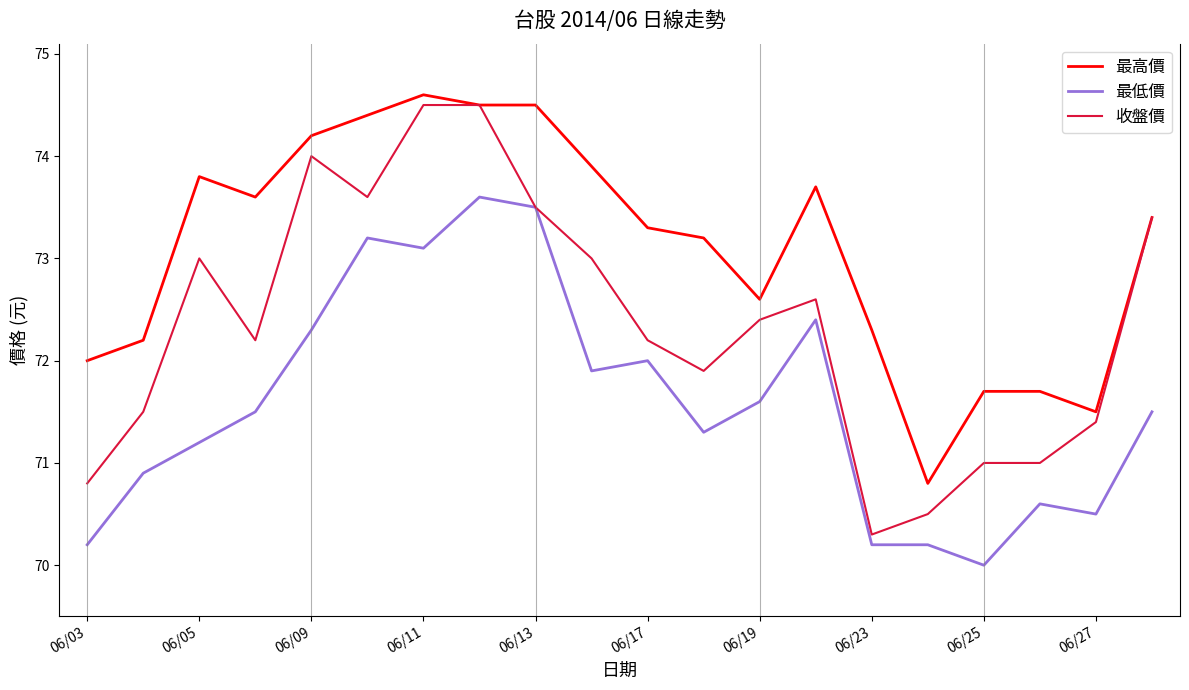

Is this an area chart (filled region under the line)?

No